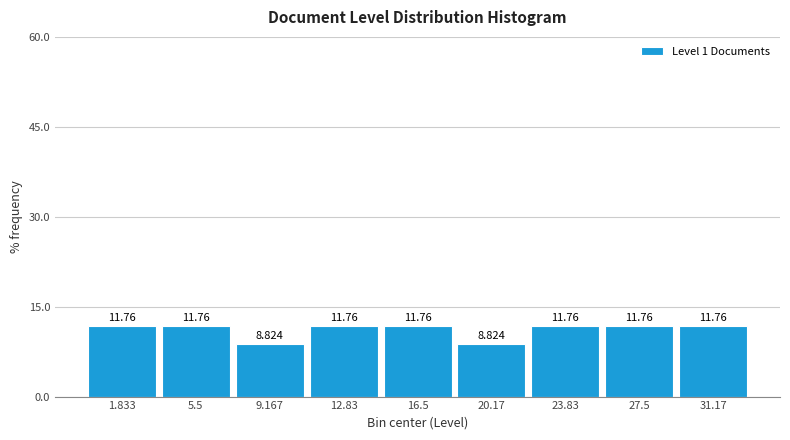

Reading left to right, list every bar in this chart as the range it spans on the x-axis followed by its height. The bar edges are not printed on the chart, so give them approximately, as read against the axis.

0.0 to 3.5: 11.765
3.5 to 7.5: 11.765
7.5 to 11.0: 8.824
11.0 to 14.5: 11.765
14.5 to 18.5: 11.765
18.5 to 22.0: 8.824
22.0 to 25.5: 11.765
25.5 to 29.5: 11.765
29.5 to 33.0: 11.765